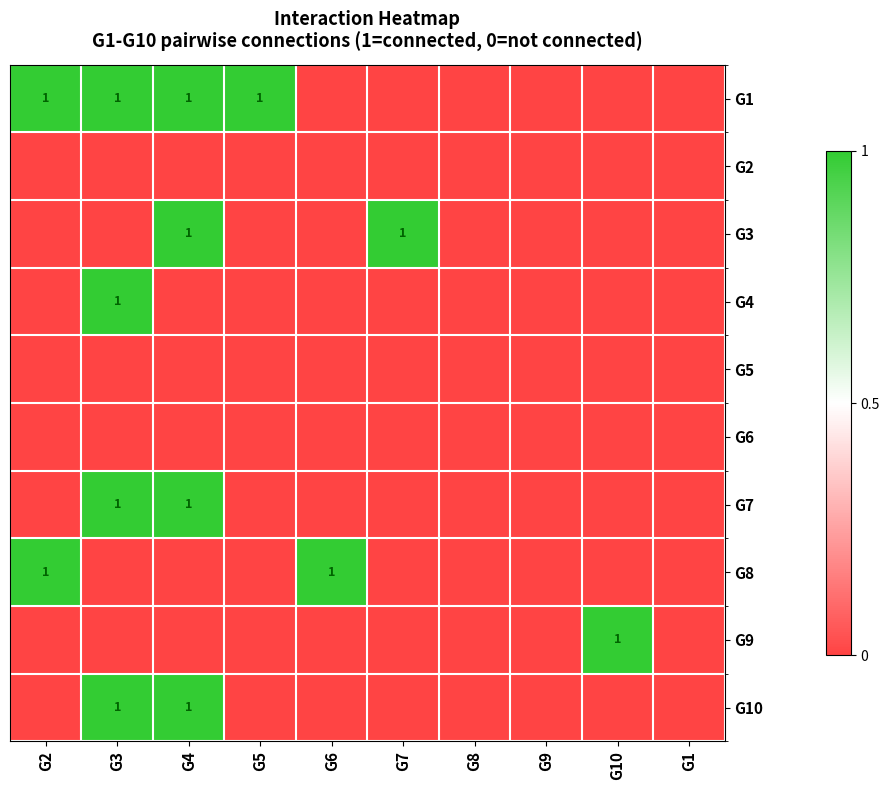

The G1 series shows 2 at G4. True or false?

False